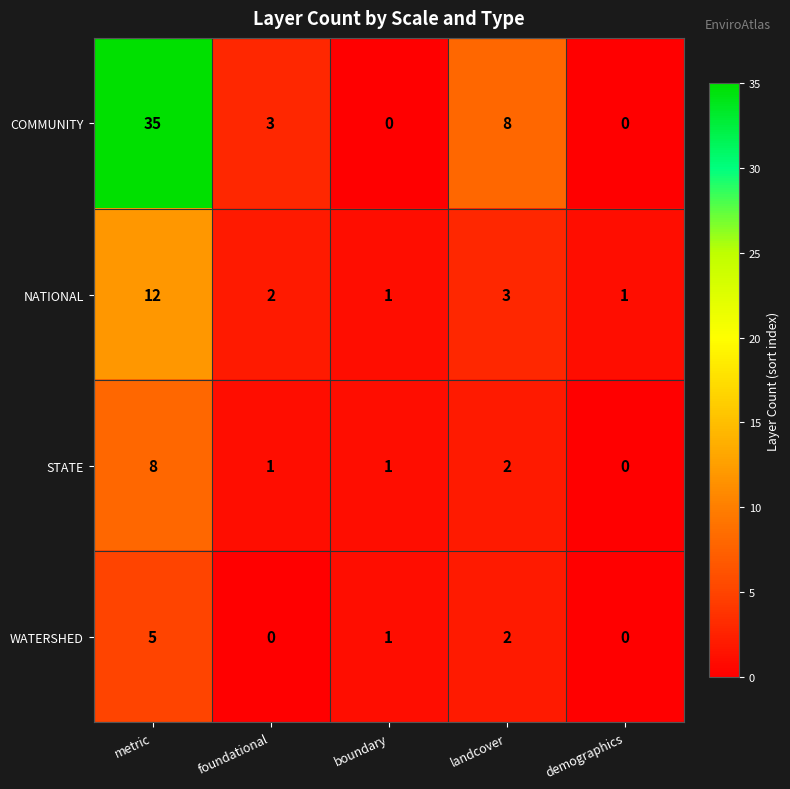

Which series has the largest range (max minus min)?

COMMUNITY